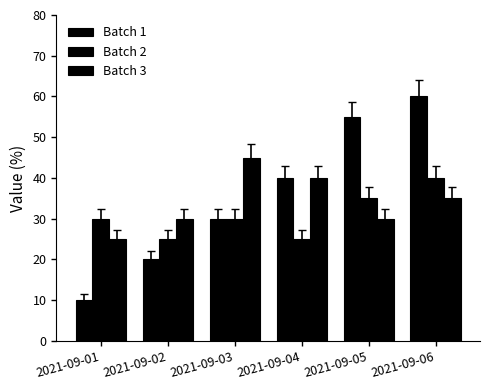

How many data points does each series have?

6